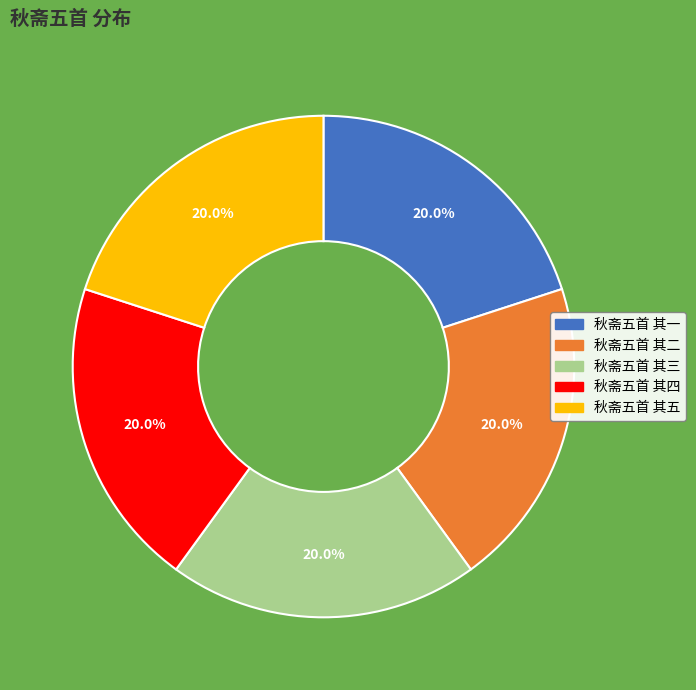

True or false: 秋斋五首 其四 accounts for 20% of the total.

True